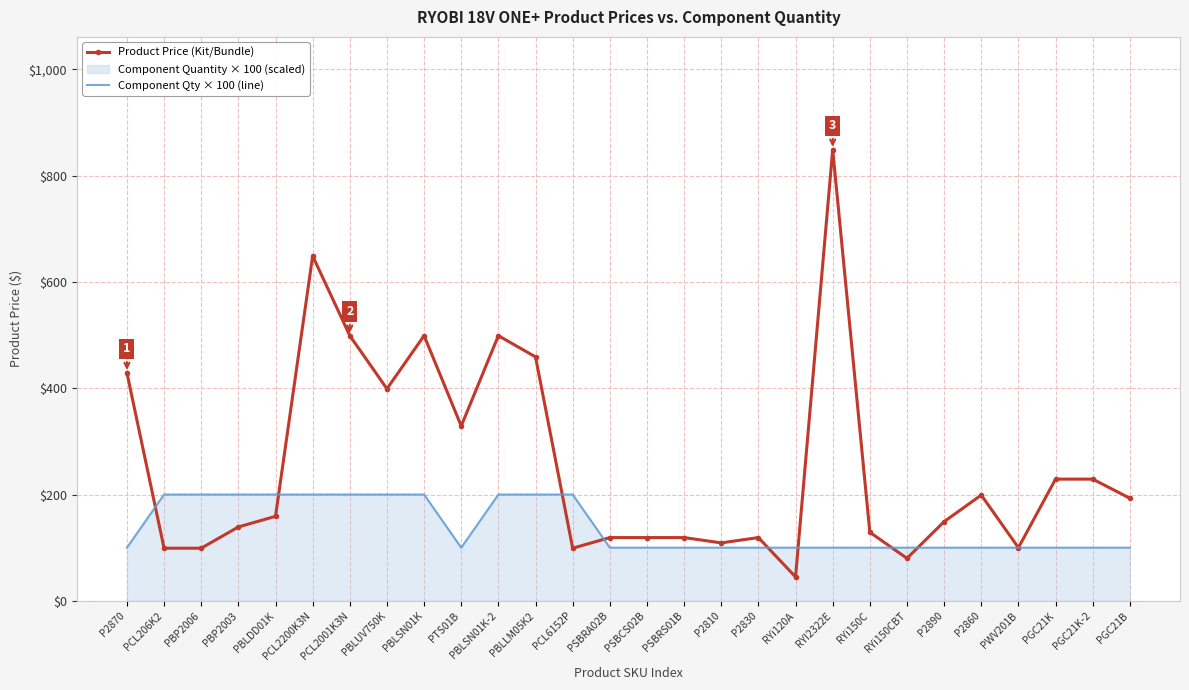

The value of Product Price (Kit/Bundle) at PCL206K2 is 99.0. True or false?

True